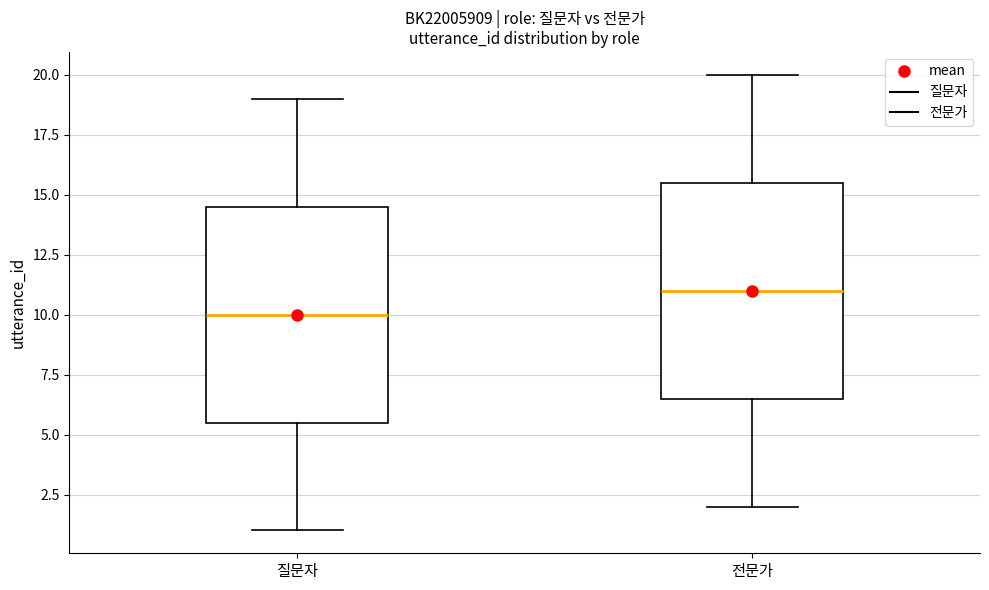

Reading left to right, read every box against the y-axis: the position of its median line, the range the box covers, and the ends of its whiskers. The values are not printed on the chart, so give them approximately, as read against the axis.

질문자: median 10.0, box 5.5 to 14.5, whiskers 1.0 to 19.0
전문가: median 11.0, box 6.5 to 15.5, whiskers 2.0 to 20.0